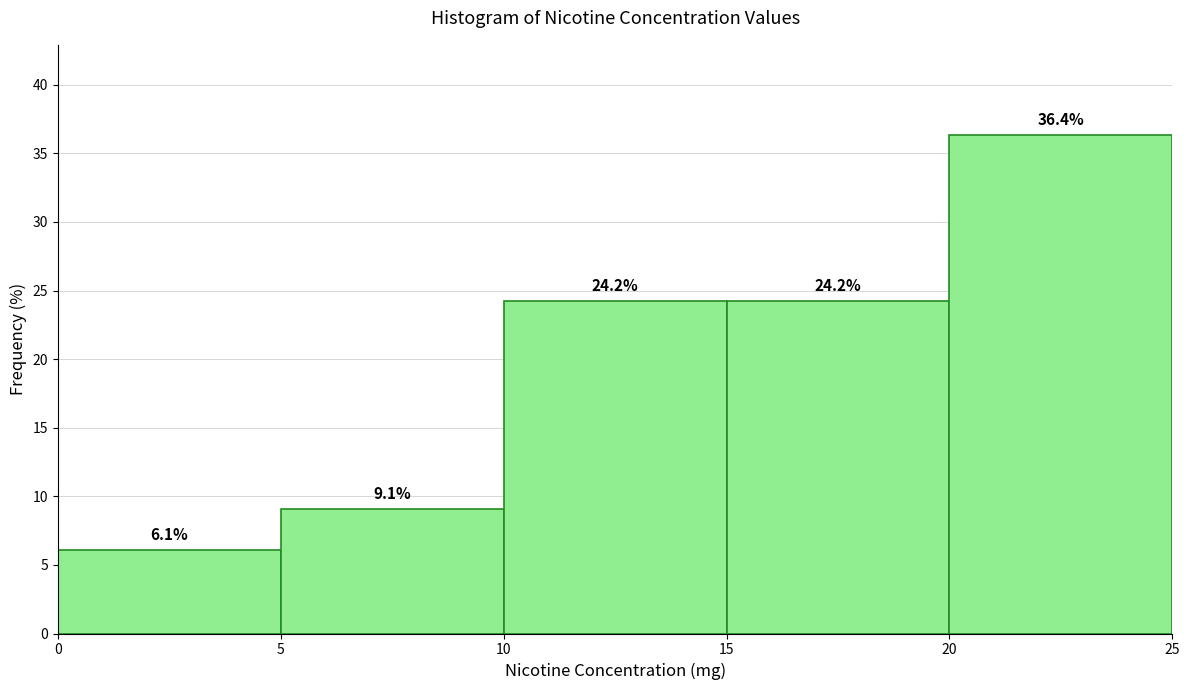

How tall is the bar that spans 5 to 10 on the x-axis?

9.1